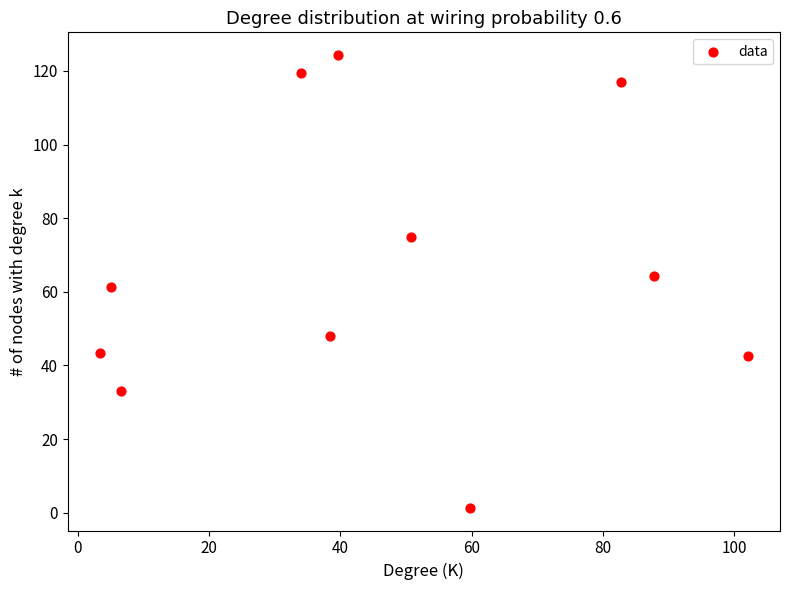

What is the range of X values (max minus min)?

98.6